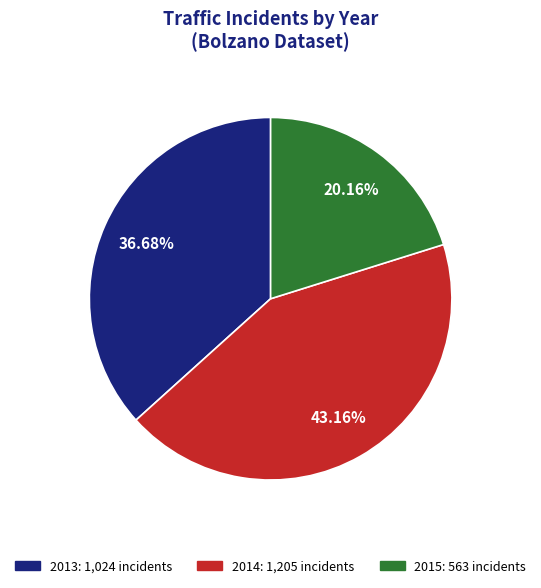

To the nearest percent, what is the difference between the largest and smallest slice percentages?

23%